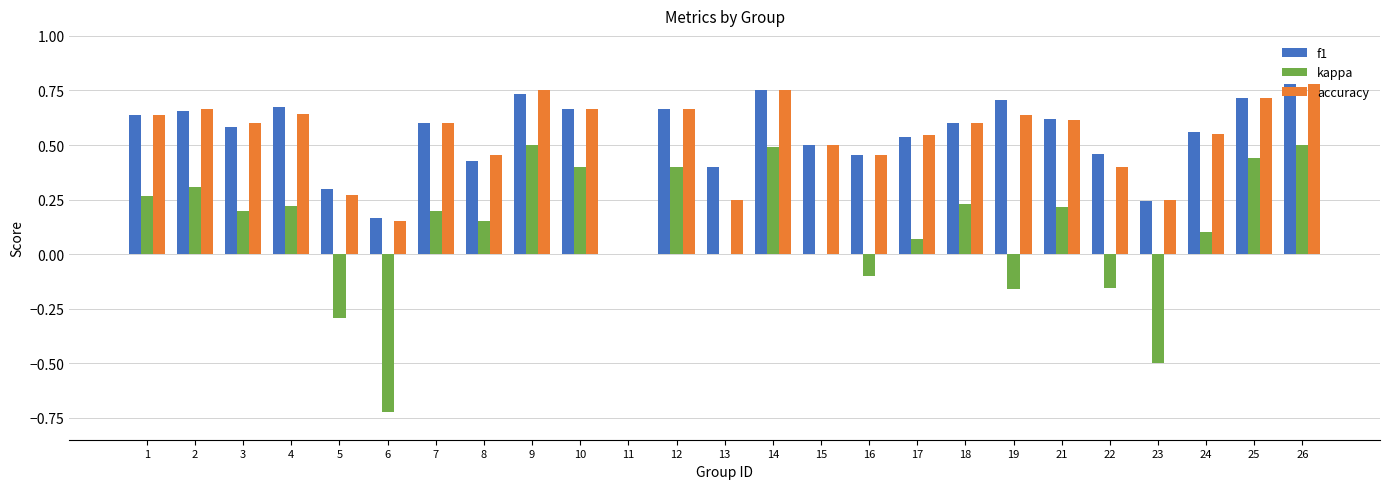

At which category is the sum across all series the highest?

26